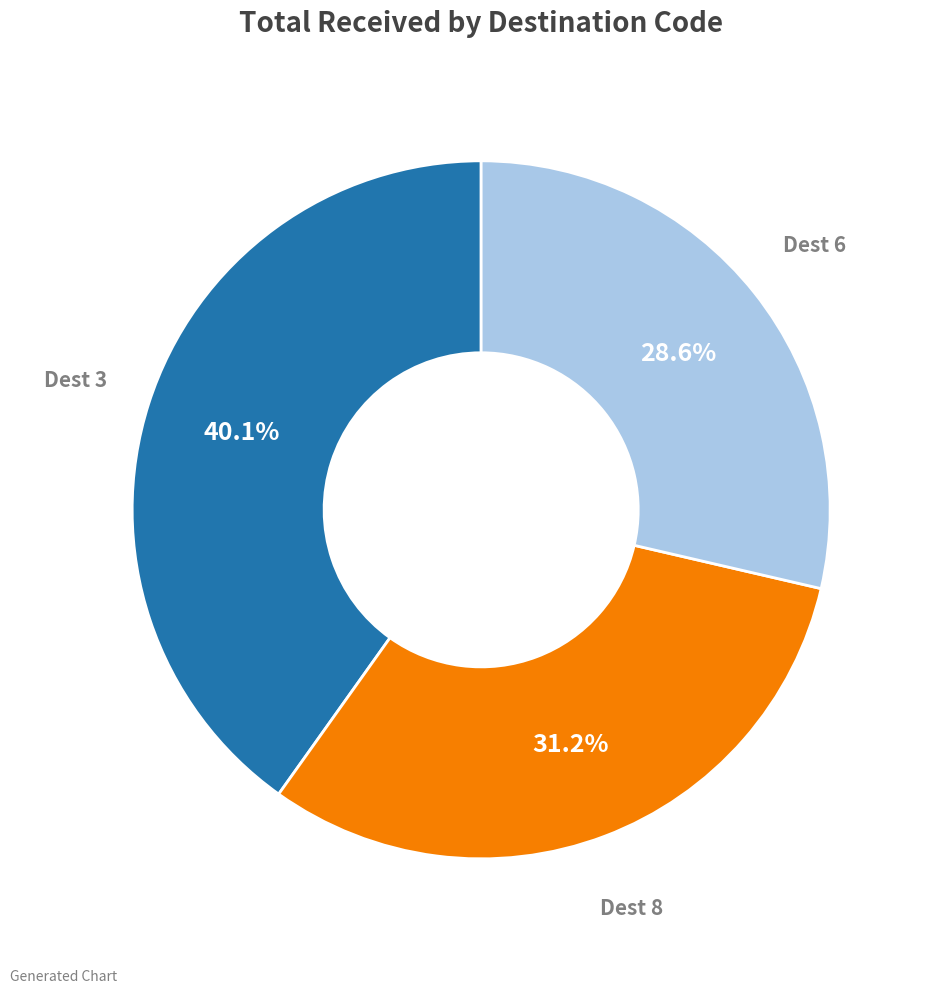

Is there any slice that represents more than half of the pie?

No